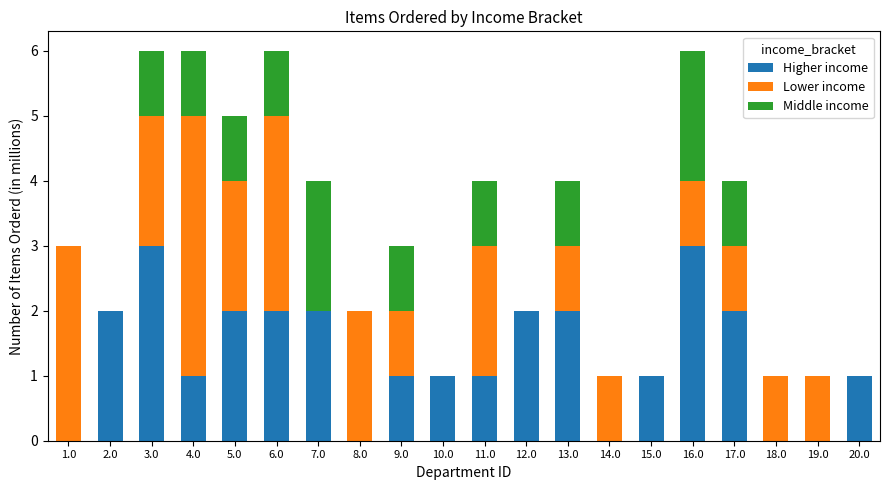

What is the total value across all series at 5.0?

5